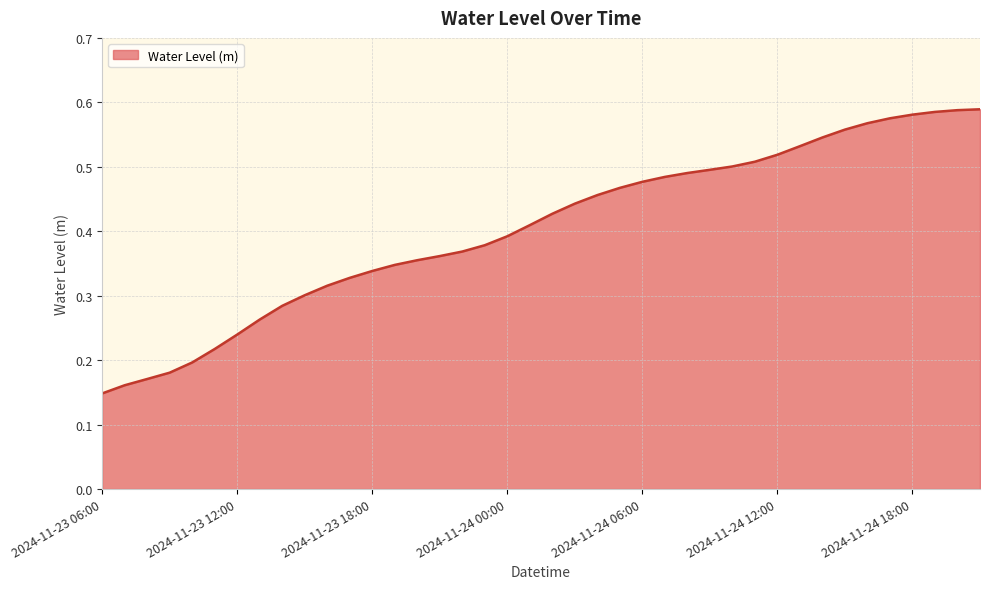

Reading left to right, list all the values displayed in this chart.

2024-11-23 06:00=0.1	2024-11-23 07:00=0.2	2024-11-23 08:00=0.2	2024-11-23 09:00=0.2	2024-11-23 10:00=0.2	2024-11-23 11:00=0.2	2024-11-23 12:00=0.2	2024-11-23 13:00=0.3	2024-11-23 14:00=0.3	2024-11-23 15:00=0.3	2024-11-23 16:00=0.3	2024-11-23 17:00=0.3	2024-11-23 18:00=0.3	2024-11-23 19:00=0.3	2024-11-23 20:00=0.4	2024-11-23 21:00=0.4	2024-11-23 22:00=0.4	2024-11-23 23:00=0.4	2024-11-24 00:00=0.4	2024-11-24 01:00=0.4	2024-11-24 02:00=0.4	2024-11-24 03:00=0.4	2024-11-24 04:00=0.5	2024-11-24 05:00=0.5	2024-11-24 06:00=0.5	2024-11-24 07:00=0.5	2024-11-24 08:00=0.5	2024-11-24 09:00=0.5	2024-11-24 10:00=0.5	2024-11-24 11:00=0.5	2024-11-24 12:00=0.5	2024-11-24 13:00=0.5	2024-11-24 14:00=0.5	2024-11-24 15:00=0.6	2024-11-24 16:00=0.6	2024-11-24 17:00=0.6	2024-11-24 18:00=0.6	2024-11-24 19:00=0.6	2024-11-24 20:00=0.6	2024-11-24 21:00=0.6